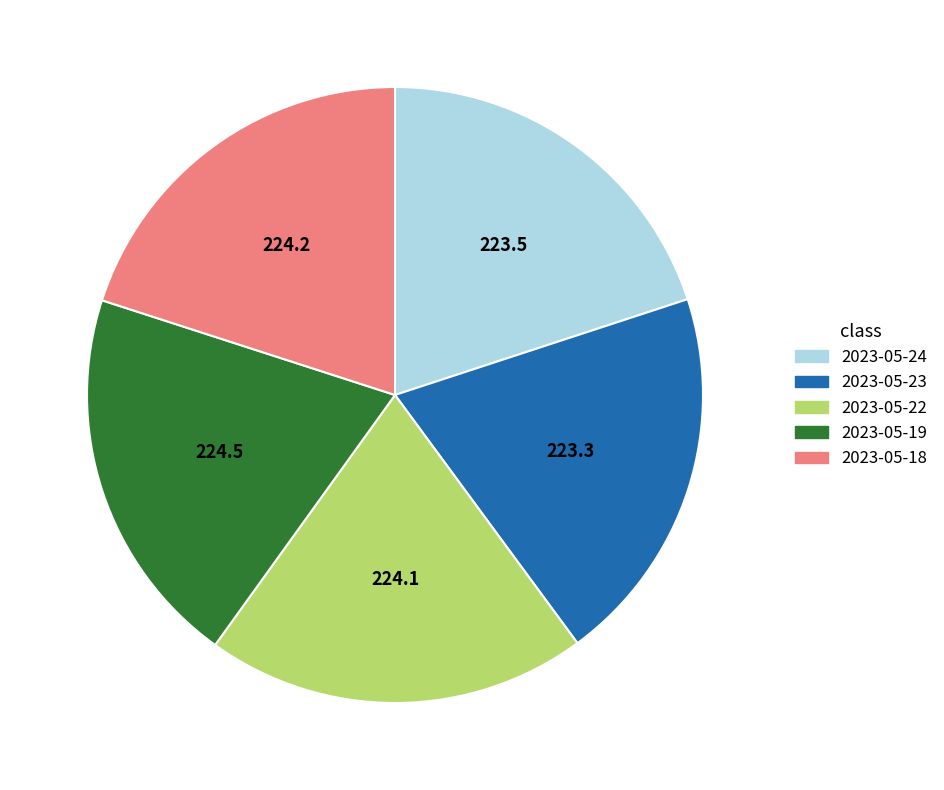

Count the number of slices in the pie.

5